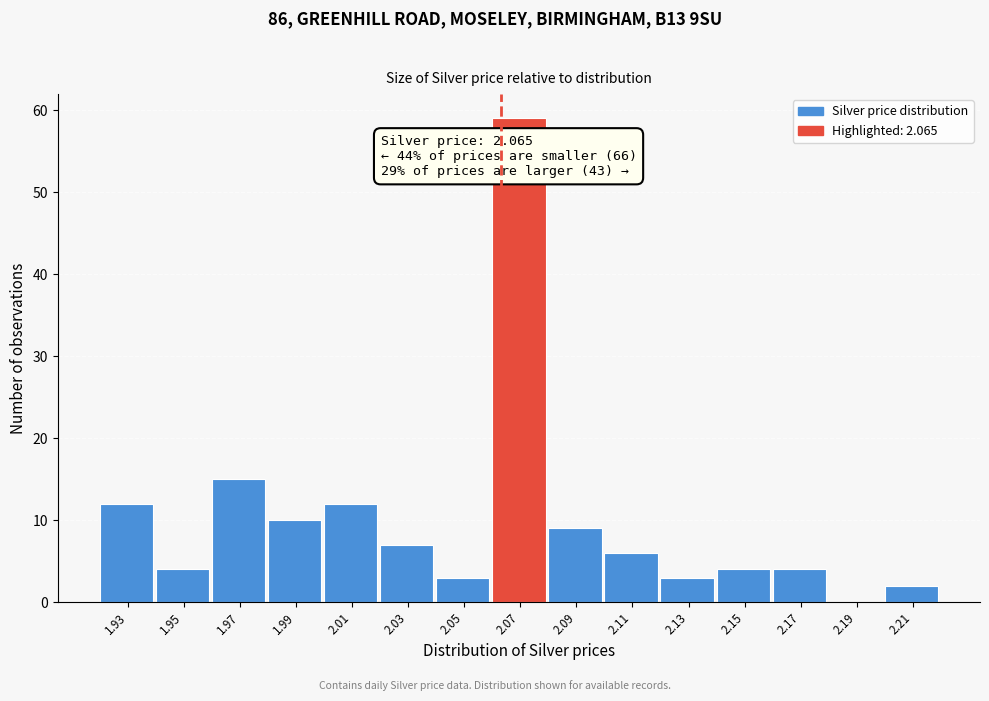

Reading right to left, what are all the values shown in this chart?

2.21=2	2.19=0	2.17=4	2.15=4	2.13=3	2.11=6	2.09=9	2.07=59	2.05=3	2.03=7	2.01=12	1.99=10	1.97=15	1.95=4	1.93=12